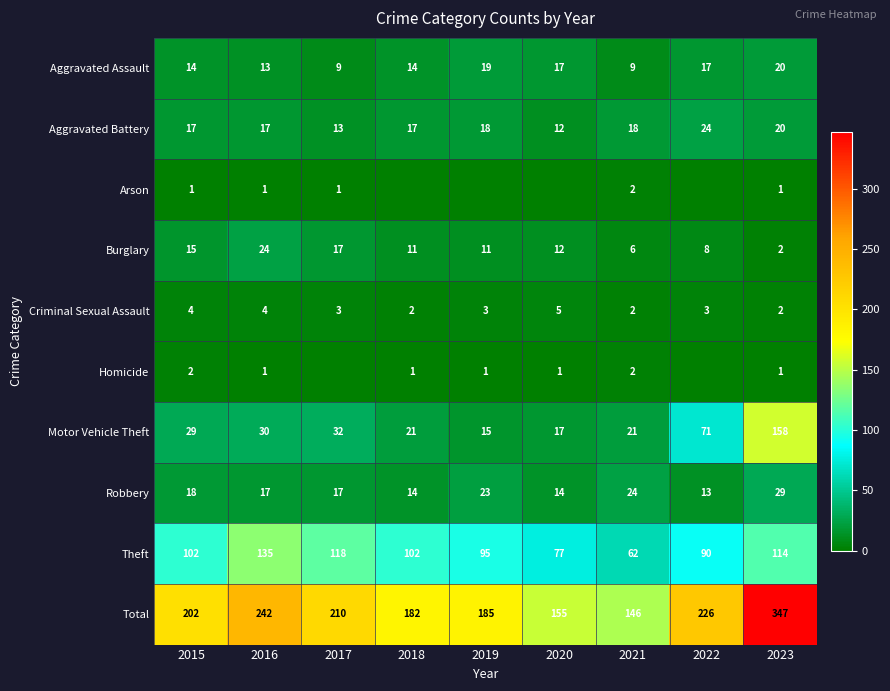

What is the average value of the Total series?

211